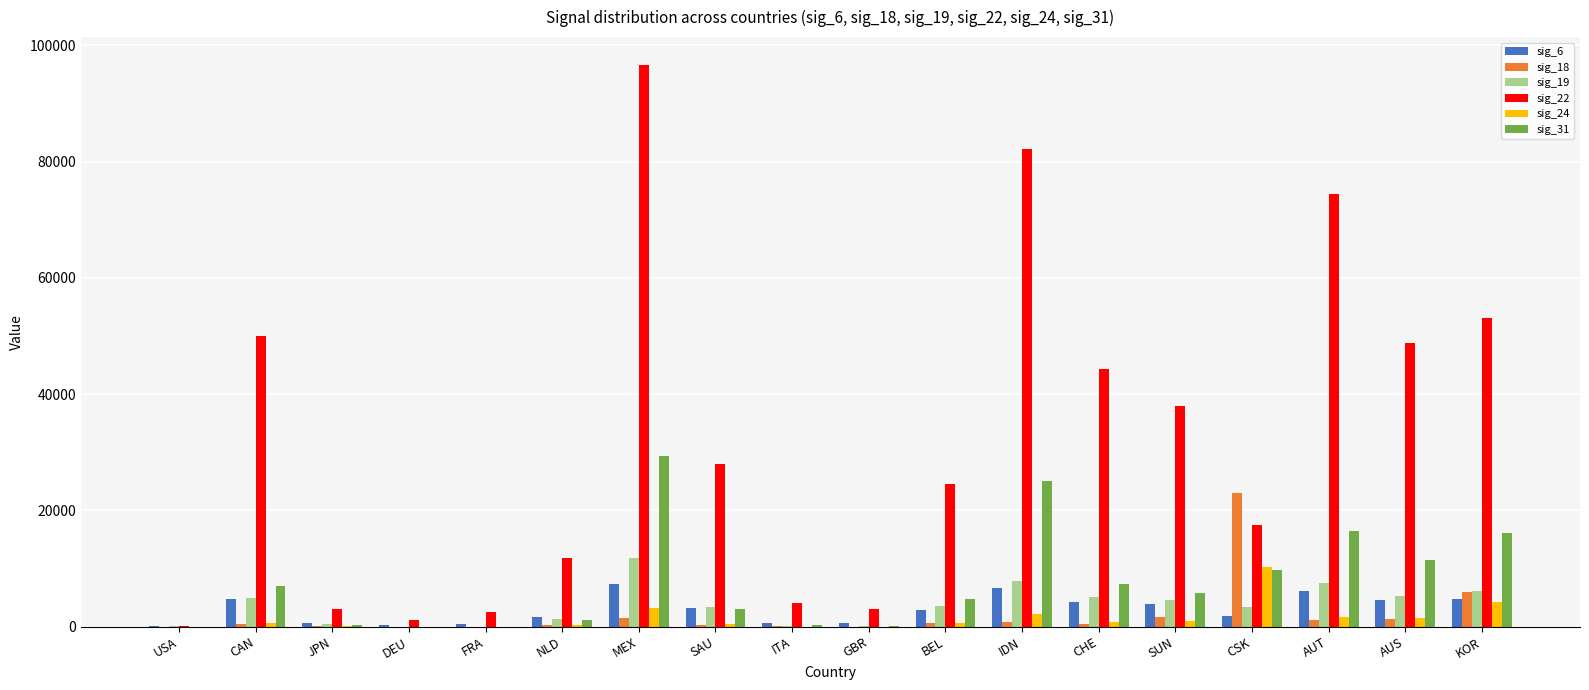

Which series has the largest total across all categories?

sig_22